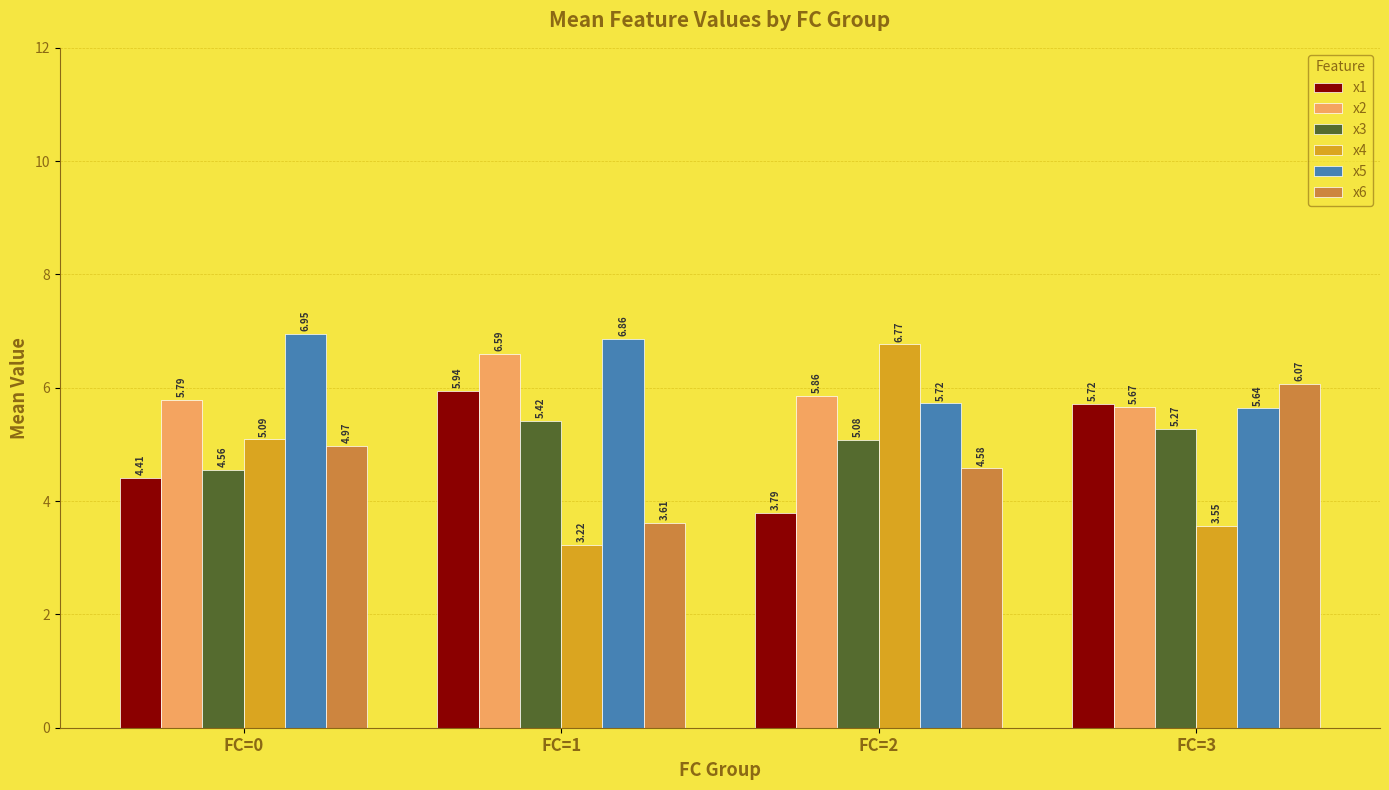

Where does the x6 series first go above 4?

FC=0